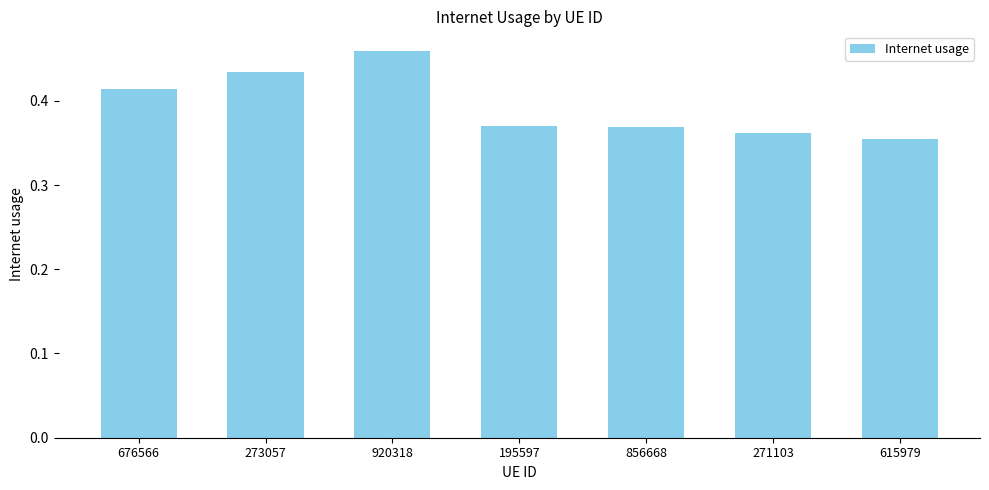

Between 273057 and 920318, which is larger?

920318